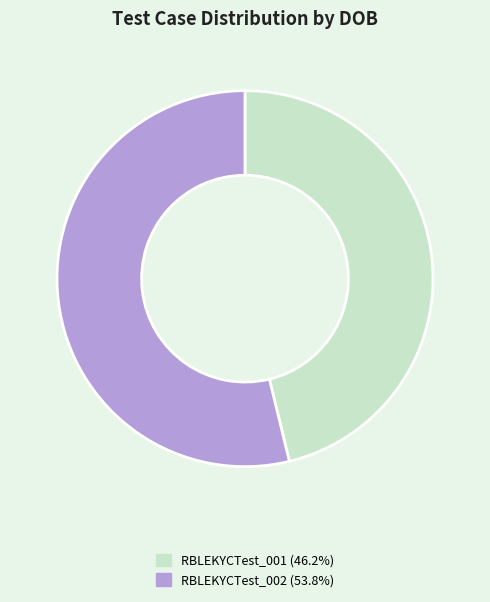

Which slice is the smallest?

RBLEKYCTest_001